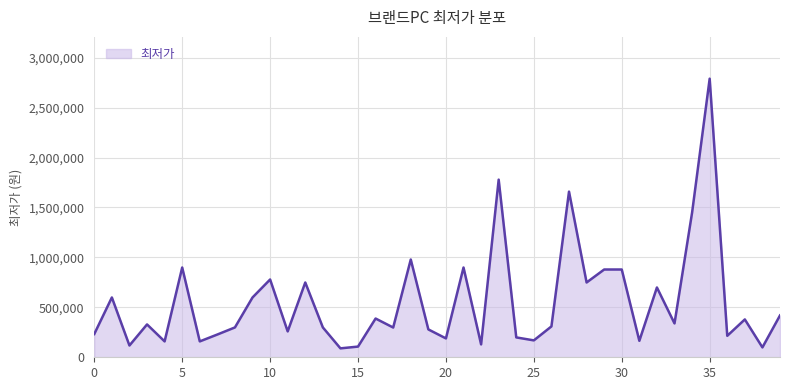

Which category has the highest value across all series?

35